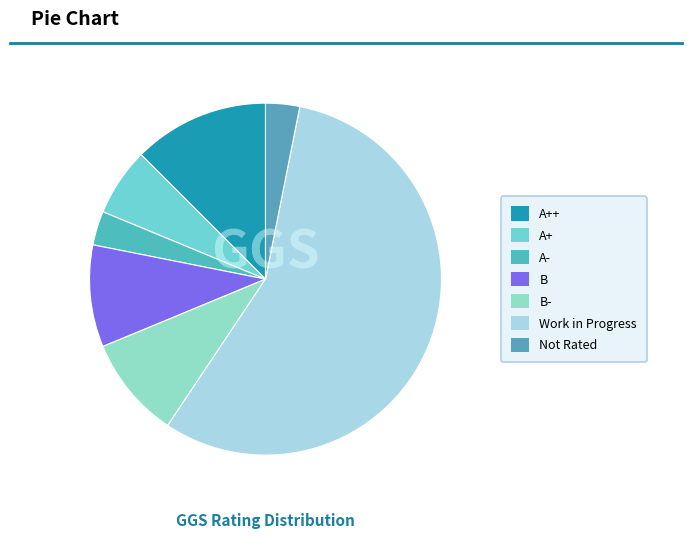

How many slices are in this pie chart?

7